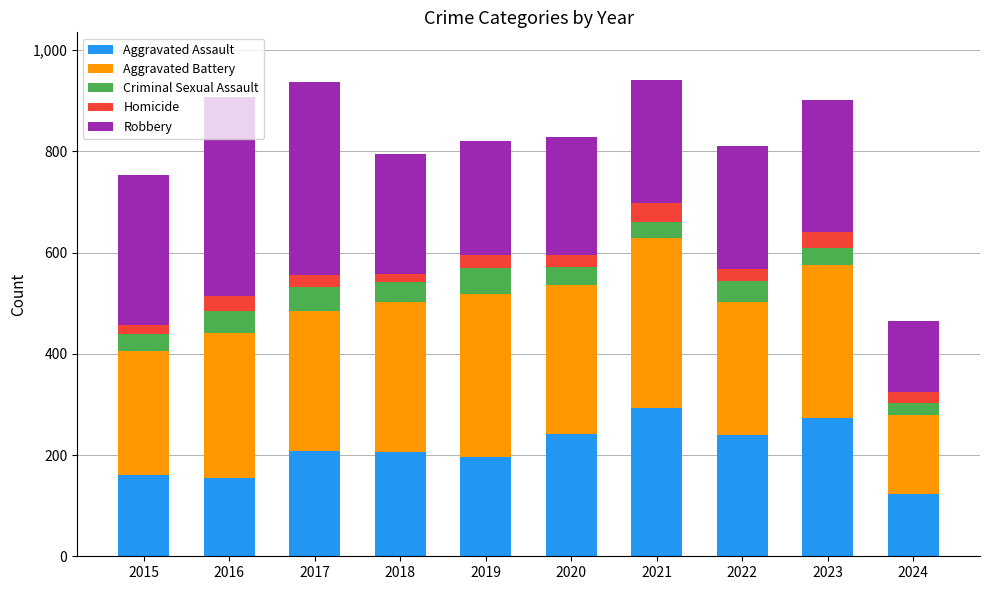

The value of Aggravated Assault at 2021 is 292. True or false?

True